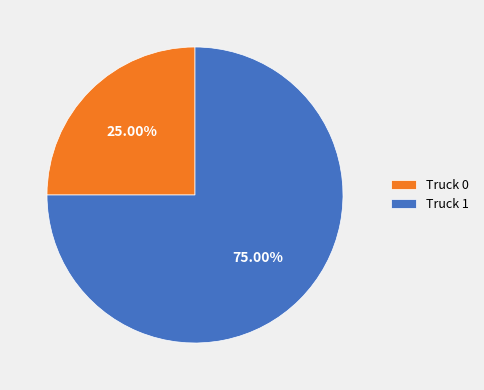

Rank the categories by value from highest to lowest.

Truck 1, Truck 0